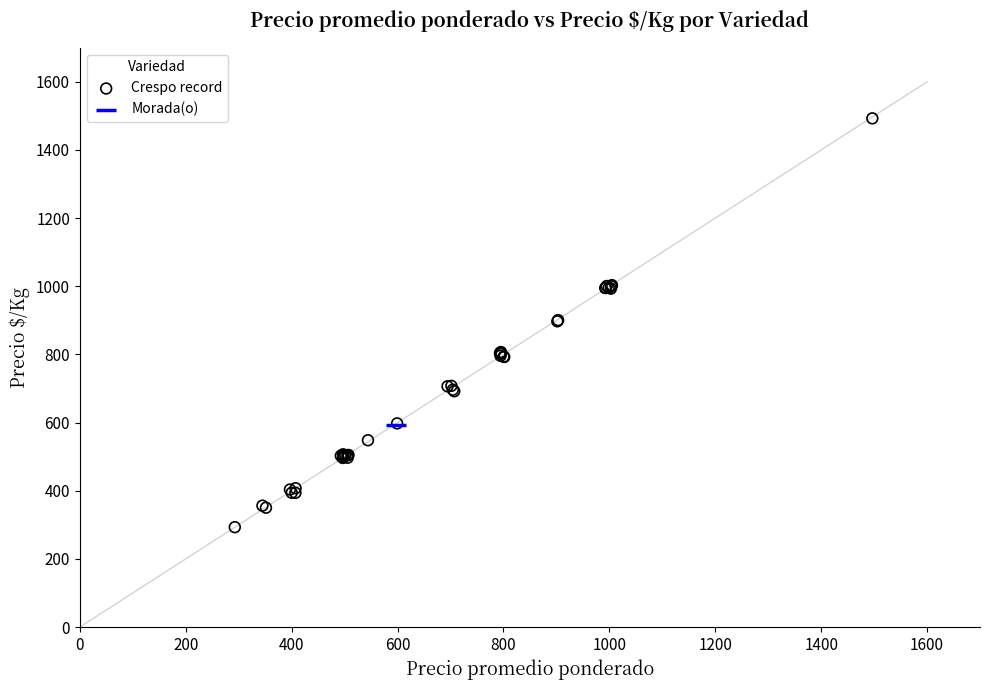

What are all the series names shown in the legend?

Crespo record, Morada(o)